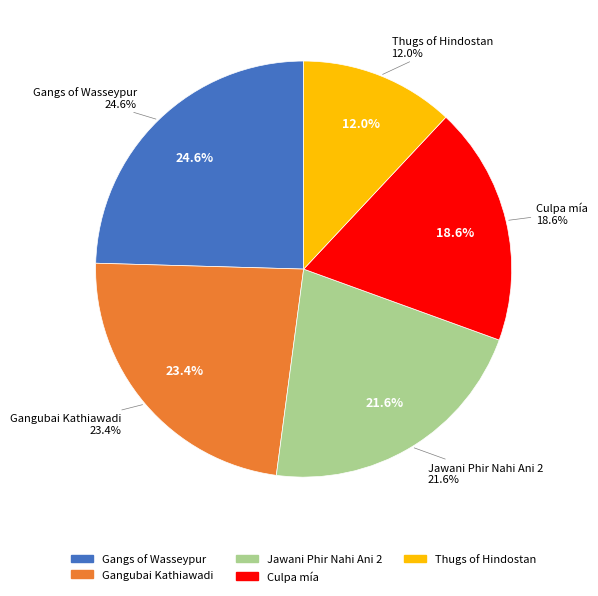

Rank the categories by value from highest to lowest.

Gangs of Wasseypur, Gangubai Kathiawadi, Jawani Phir Nahi Ani 2, Culpa mía, Thugs of Hindostan